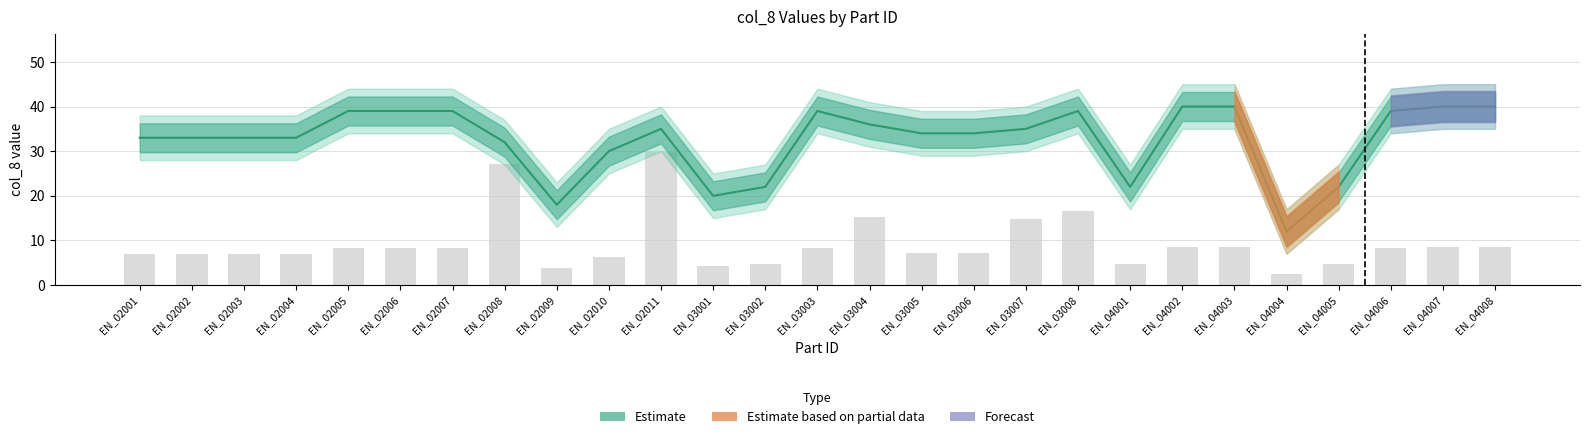

The value of col_8_upper at EN_04006 is 44. True or false?

True